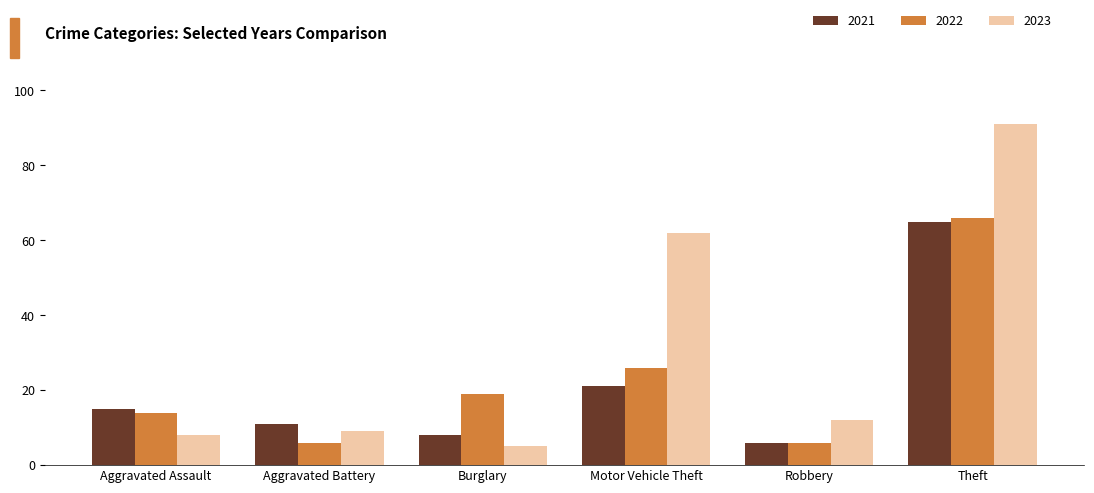

What are all the series names shown in the legend?

2021, 2022, 2023